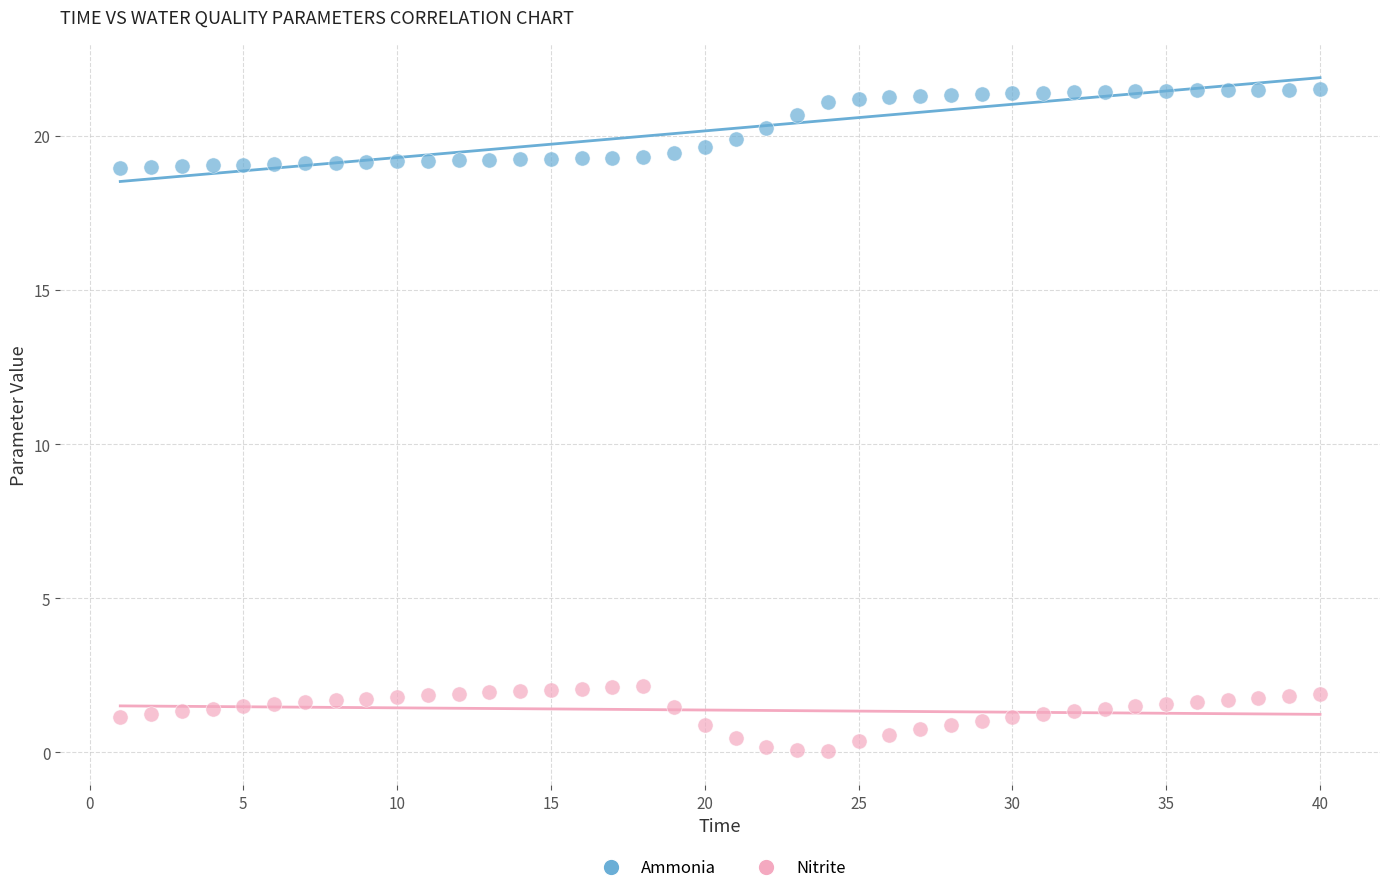

Across all data points, what is the range of Y values (max minus min)?

21.5